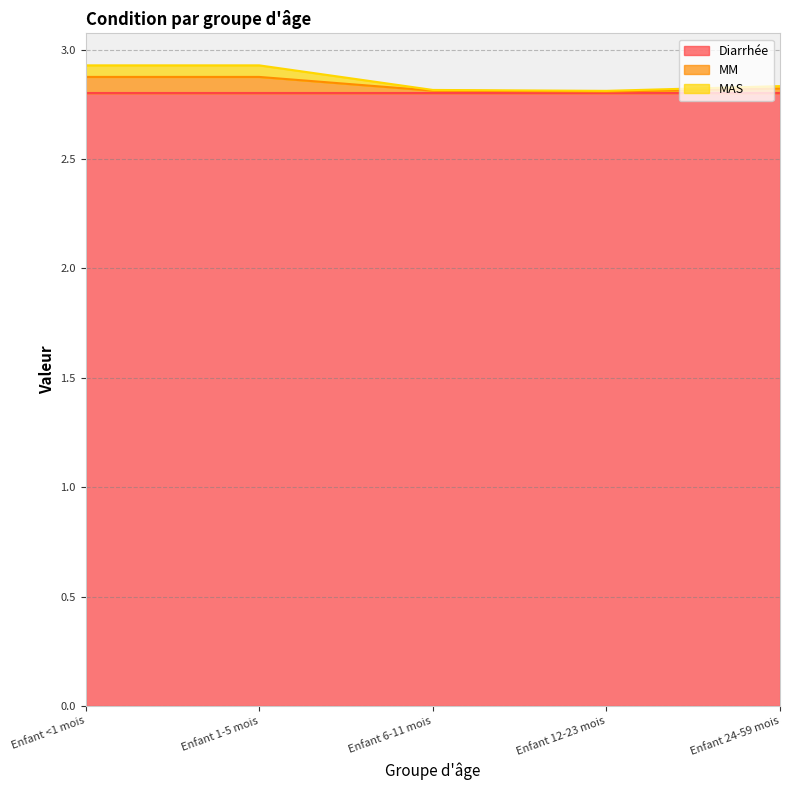

Which has a higher value, Enfant 1-5 mois or Enfant <1 mois?

Enfant 1-5 mois